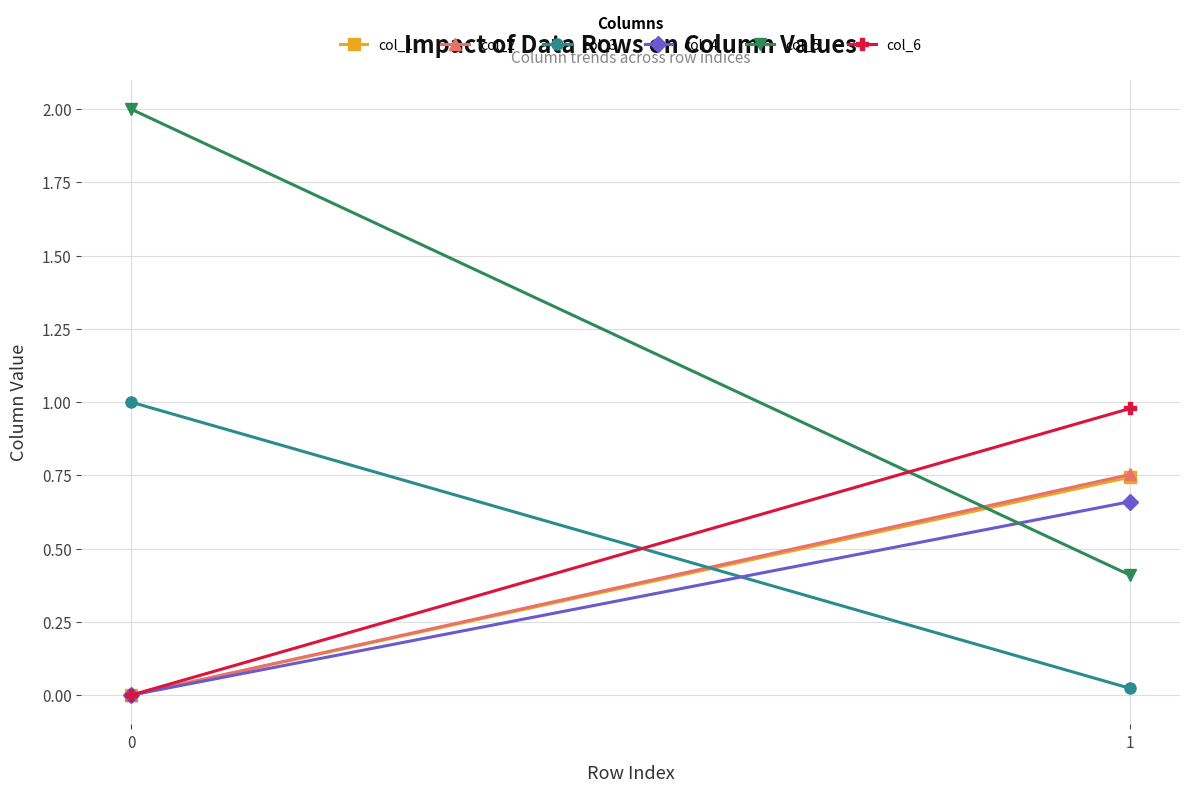

Which series has the largest range (max minus min)?

col_5